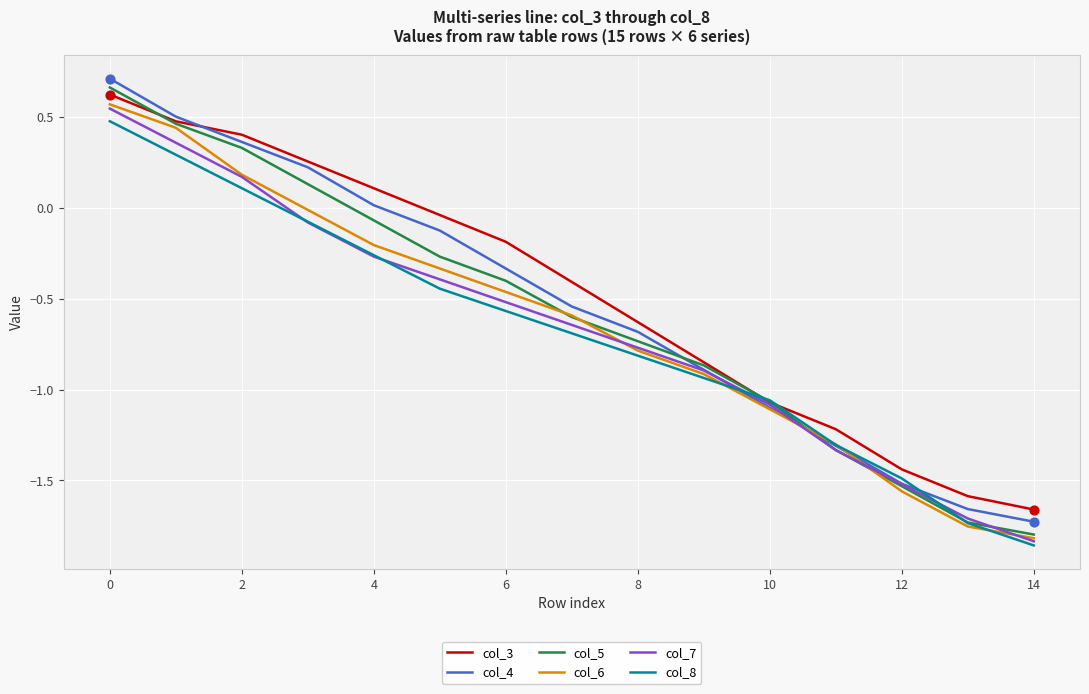

Which series has the largest range (max minus min)?

col_5